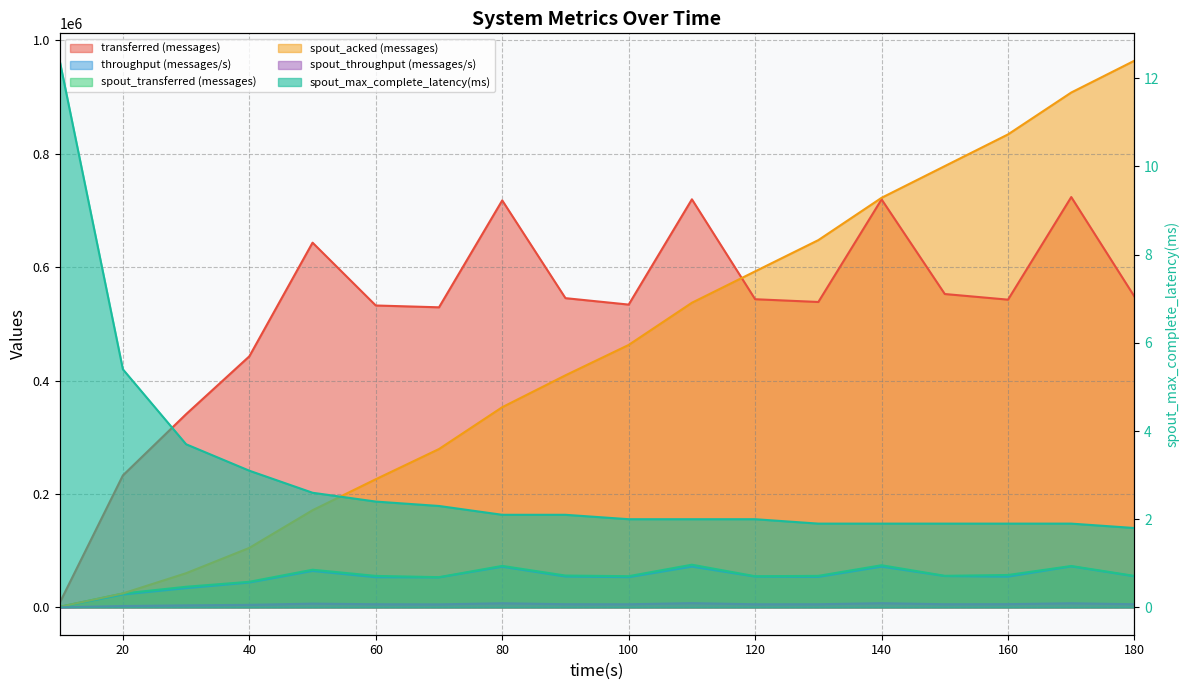

At which label does spout_transferred (messages) first exceed 55620?

50